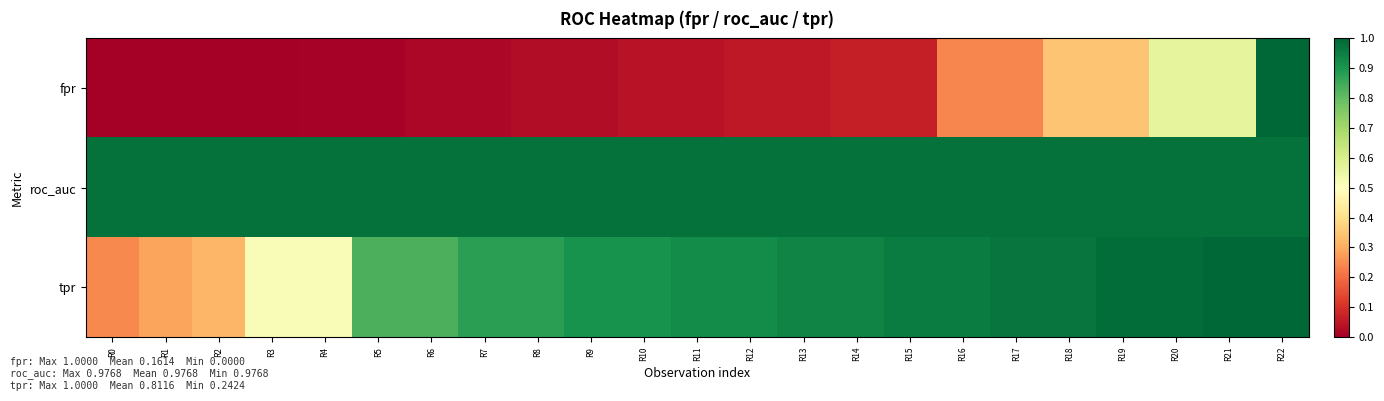

What is the spread (max minus min) of values at R13?

0.9